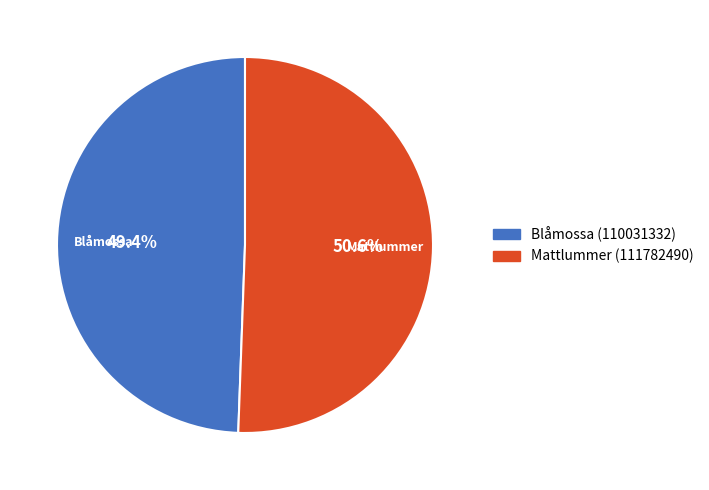

To the nearest percent, what is the difference between the Blåmossa (110031332) and Mattlummer (111782490) slice percentages?

1%